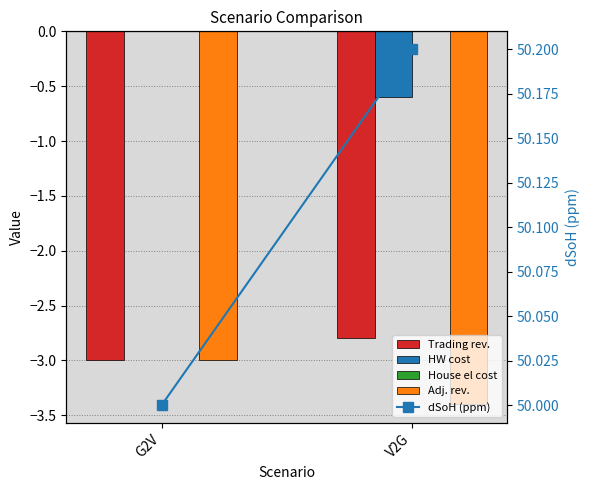

How many categories are shown in the chart?

2